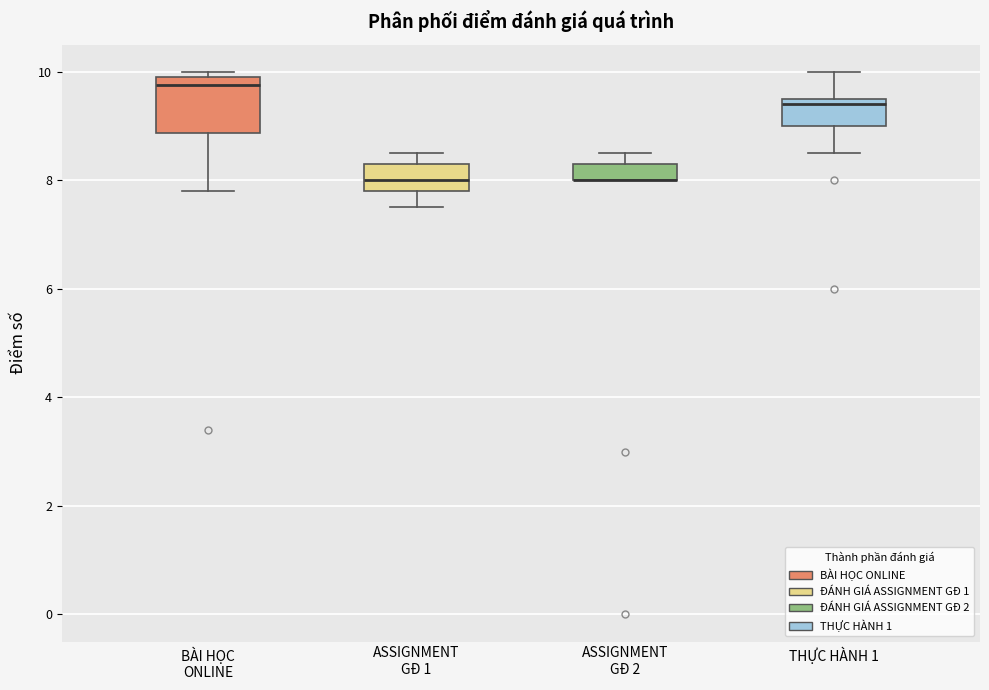

Where is the upper edge of the box for BÀI HỌC ONLINE on the y-axis? The values are not printed on the chart, so give them approximately, as read against the axis.

10.0